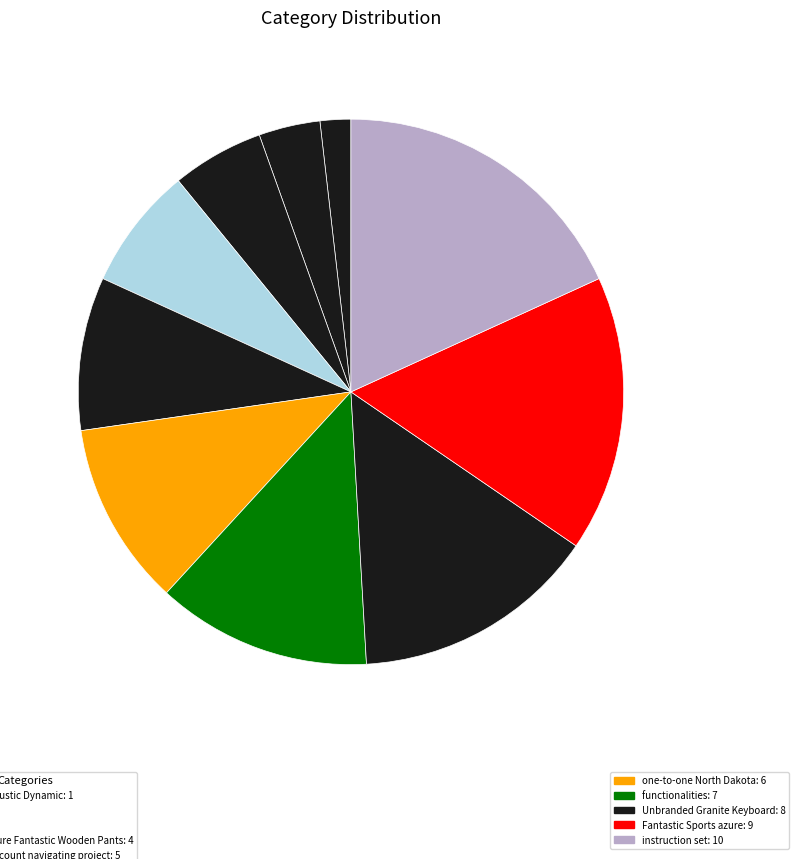

Which category has the smallest portion of the pie?

Cambodia Rustic Dynamic